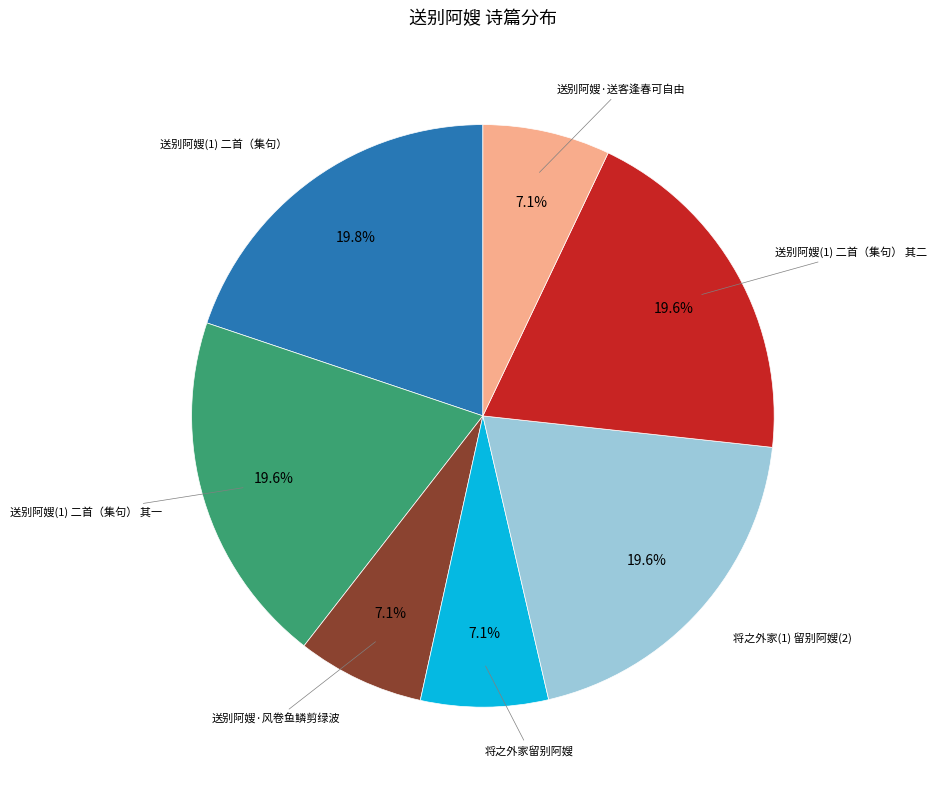

Is 将之外家留别阿嫂 the majority of the pie?

No